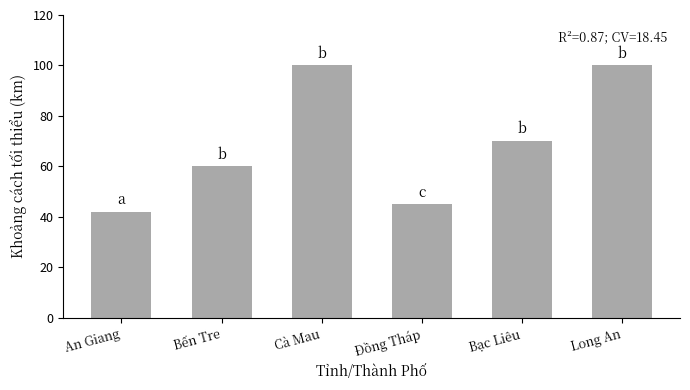

What is the average value?

70